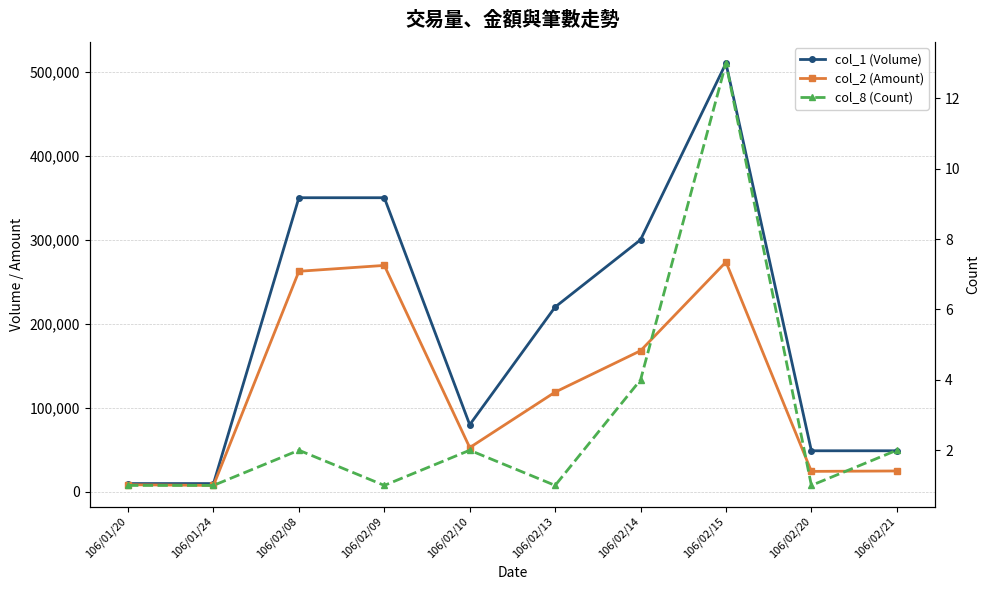

Reading right to left, transcribe all the data shown in this chart.

col_1 (Volume): 49000	49000	510000	300000	220000	80000	350000	350000	10000	10000
col_2 (Amount): 24990	24500	273550	168000	118800	52800	269500	262500	7800	8600
col_8 (Count): 2	1	13	4	1	2	1	2	1	1